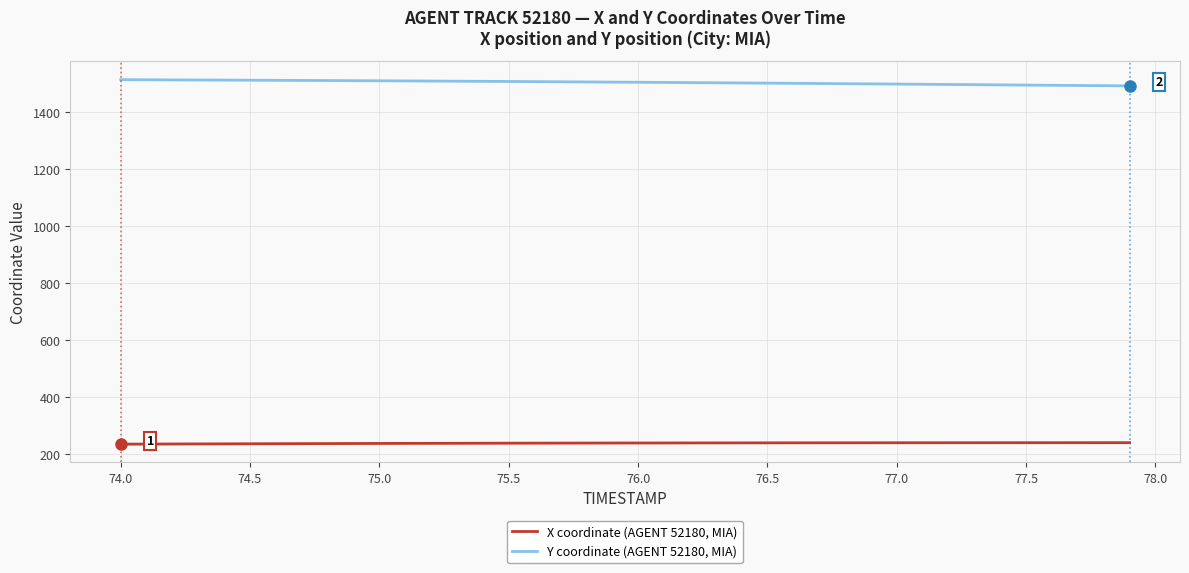

True or false: X coordinate (AGENT 52180, MIA) and Y coordinate (AGENT 52180, MIA) cross at least once.

False